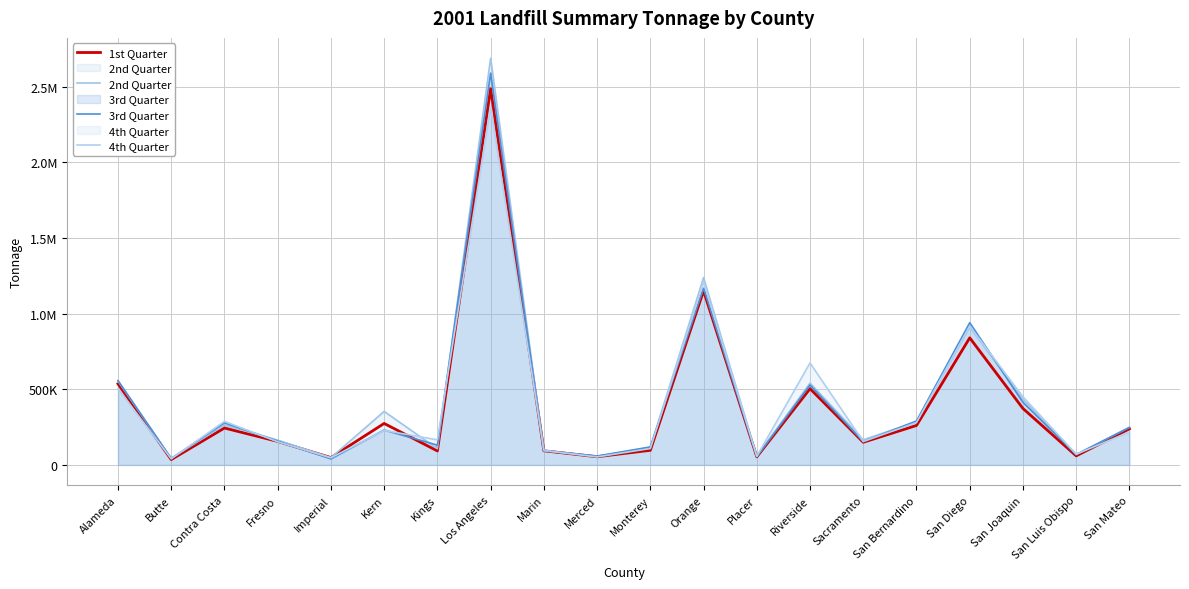

True or false: 3rd Quarter and 4th Quarter intersect in this chart.

True